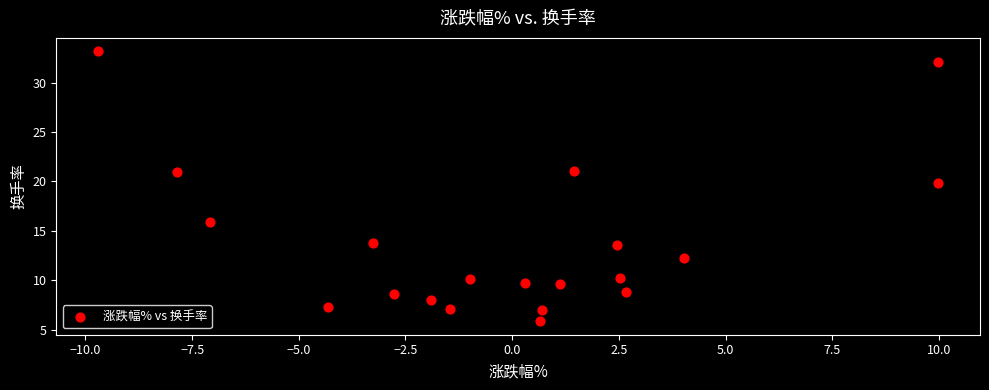

What is the range of Y values (max minus min)?

27.3